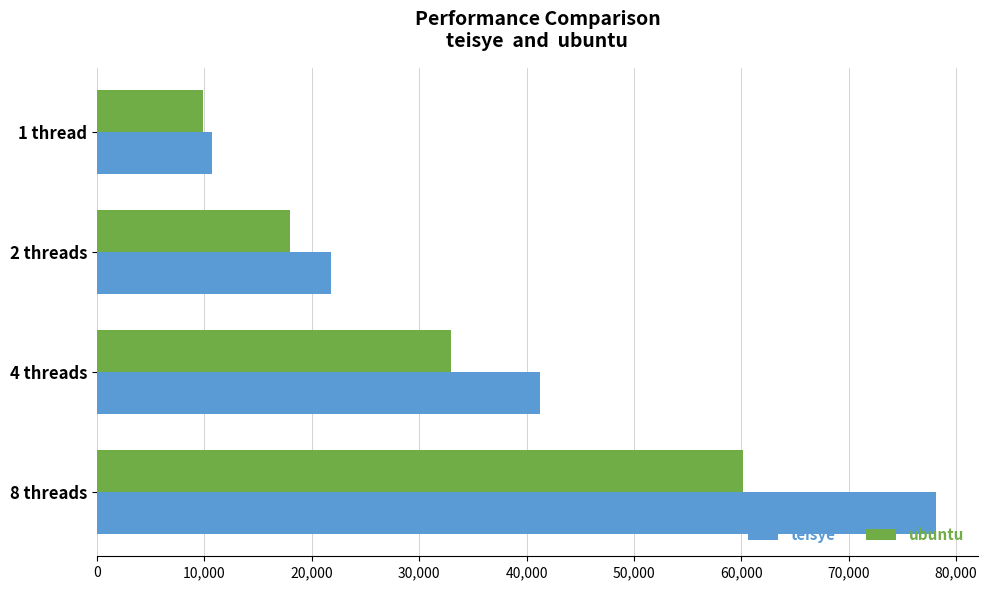

The value of teisye at 4 threads is 41280. True or false?

True